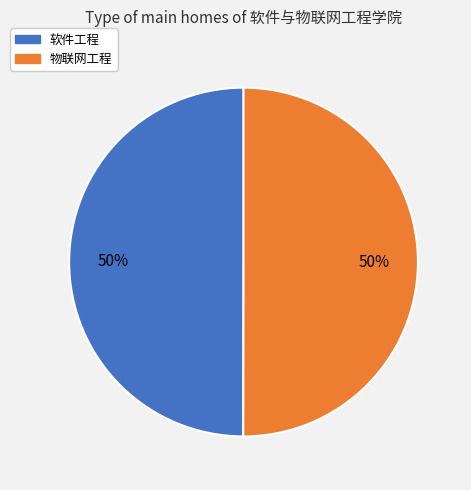

How many segments does this pie chart have?

2